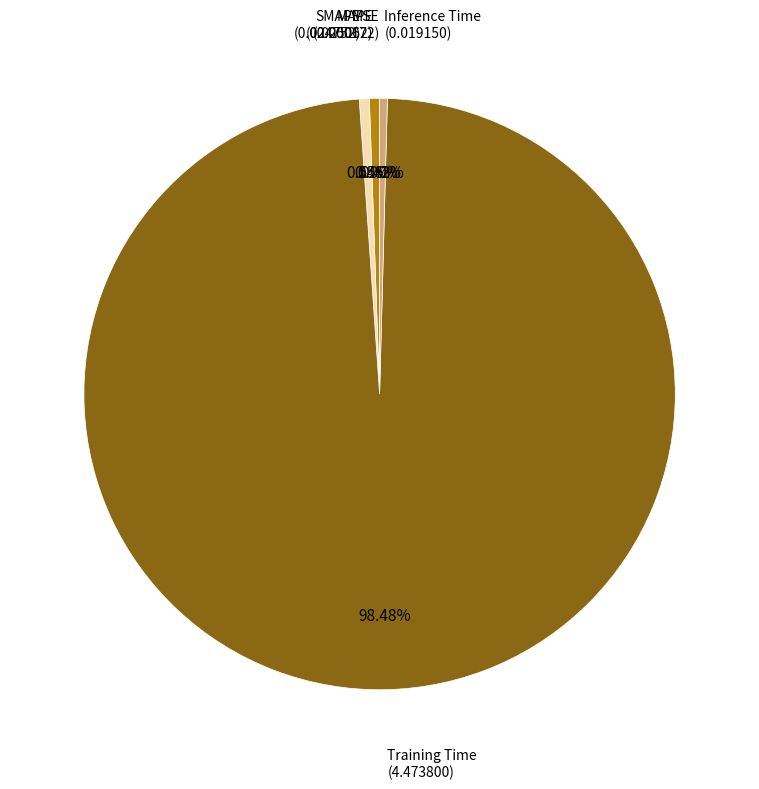

Is the sum of Training Time and MAPE greater than half?

Yes